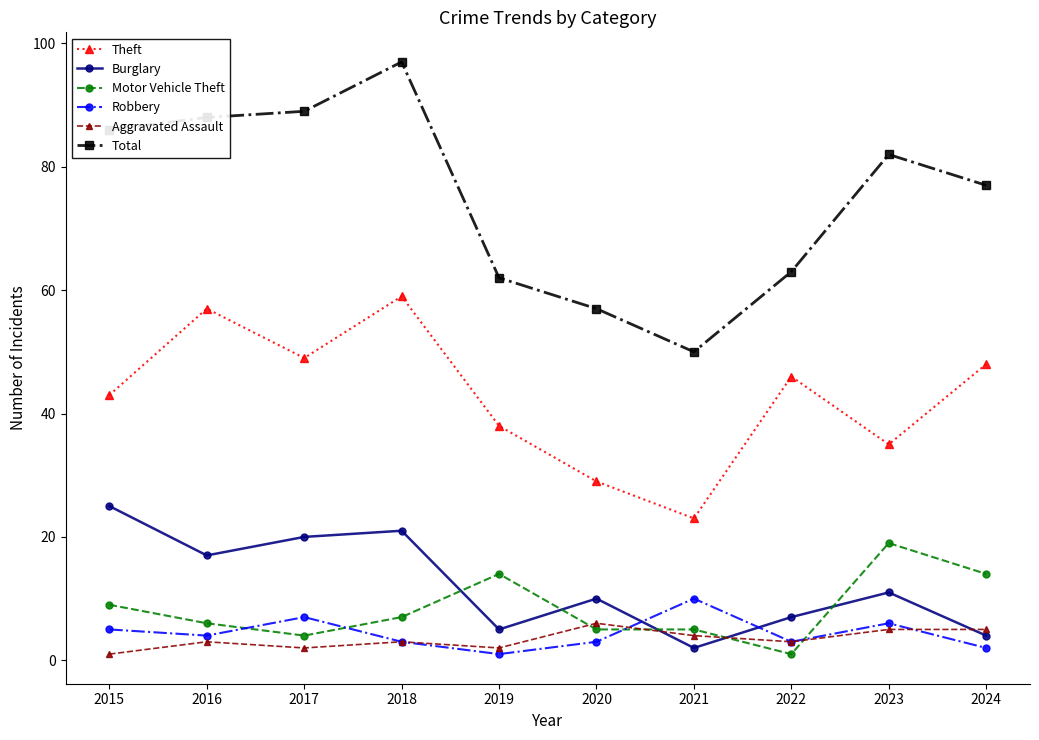

What are all the series names shown in the legend?

Theft, Burglary, Motor Vehicle Theft, Robbery, Aggravated Assault, Total